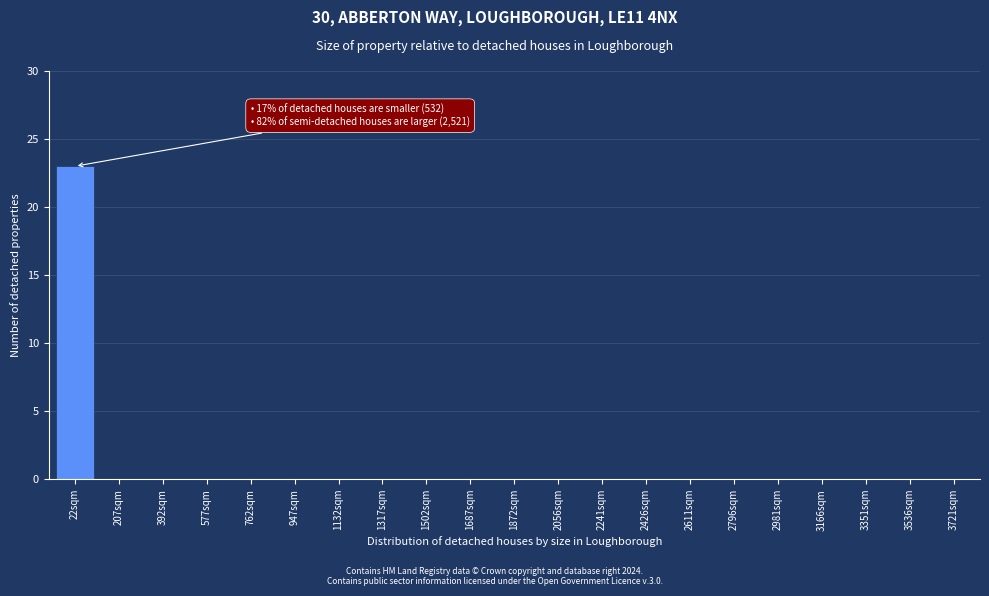

Reading left to right, extract all data points from this chart.

22sqm=23	207sqm=0	392sqm=0	577sqm=0	762sqm=0	947sqm=0	1132sqm=0	1317sqm=0	1502sqm=0	1687sqm=0	1872sqm=0	2056sqm=0	2241sqm=0	2426sqm=0	2611sqm=0	2796sqm=0	2981sqm=0	3166sqm=0	3351sqm=0	3536sqm=0	3721sqm=0